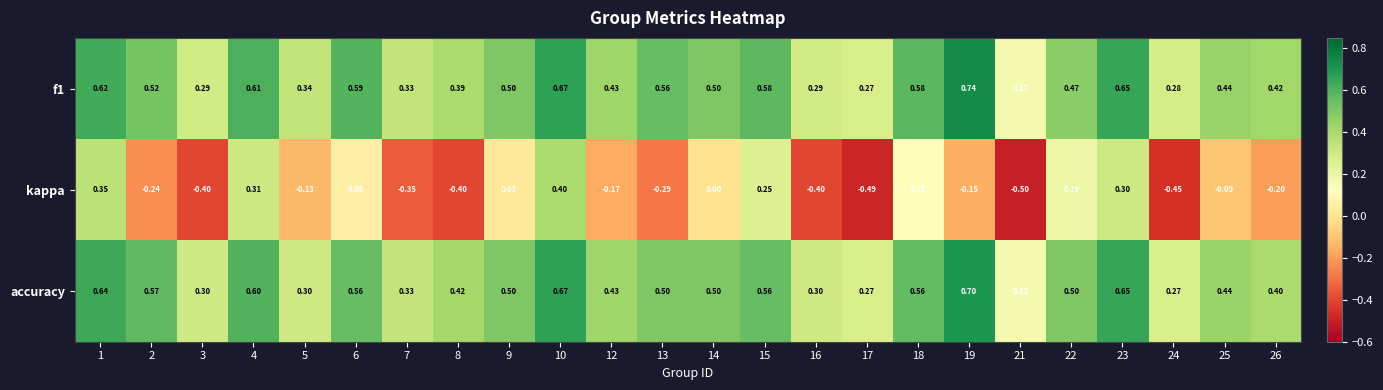

Between 1 and 16, which series saw the biggest shift?

kappa